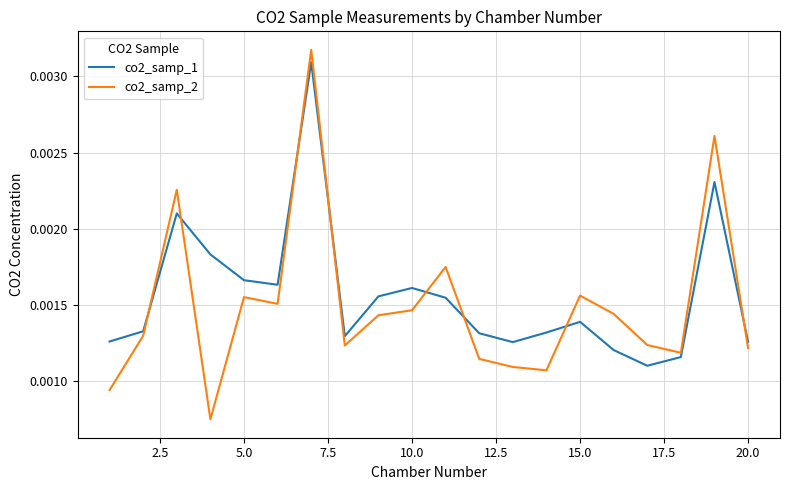

How many categories are shown in the chart?

20